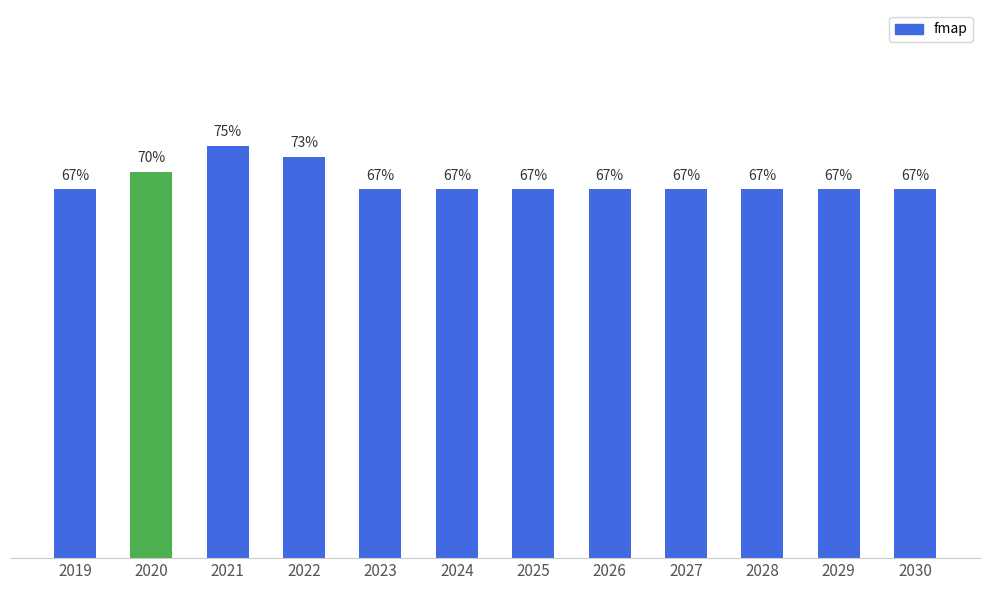

Reading left to right, extract all data points from this chart.

2019=0.7	2020=0.7	2021=0.8	2022=0.7	2023=0.7	2024=0.7	2025=0.7	2026=0.7	2027=0.7	2028=0.7	2029=0.7	2030=0.7